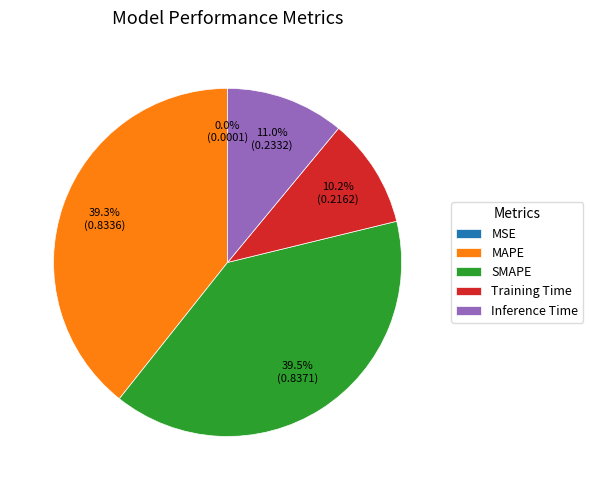

Is SMAPE the majority of the pie?

No